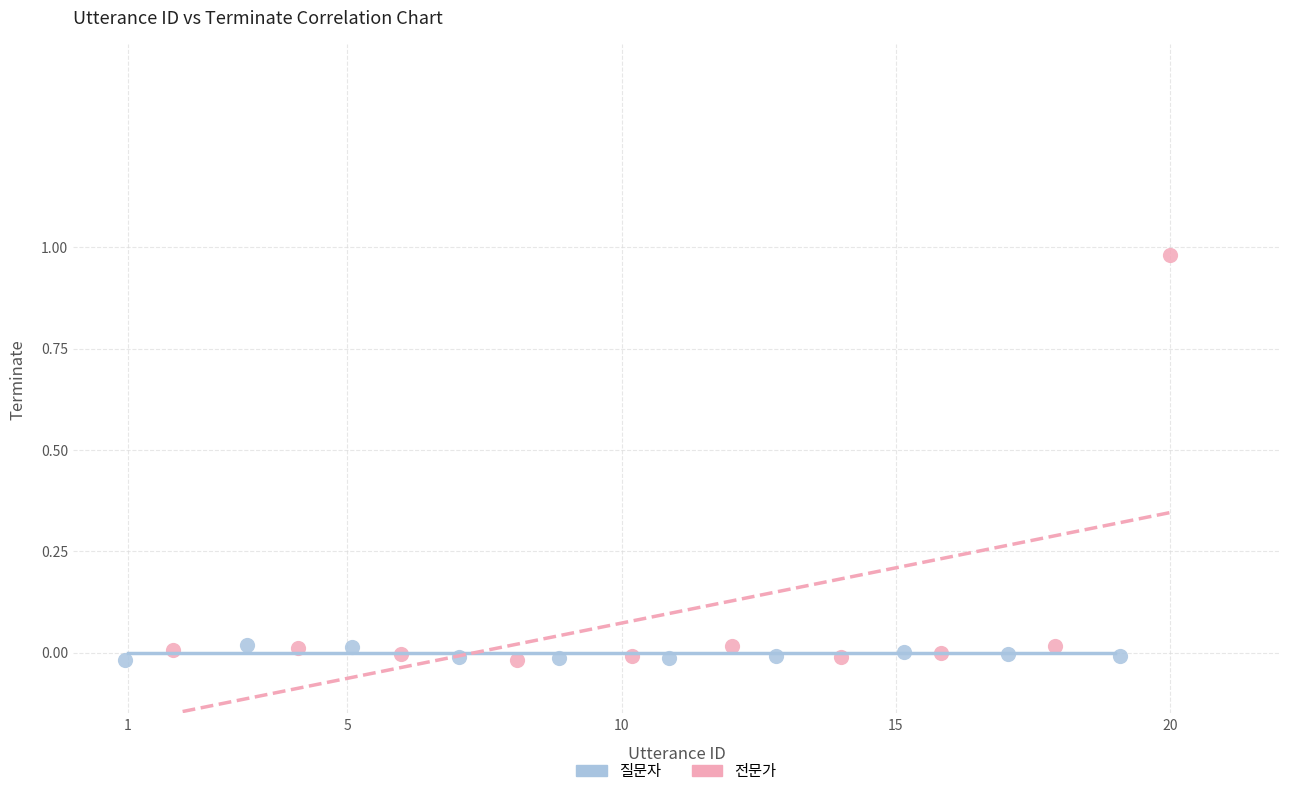

Which series has the widest spread of Y values?

전문가